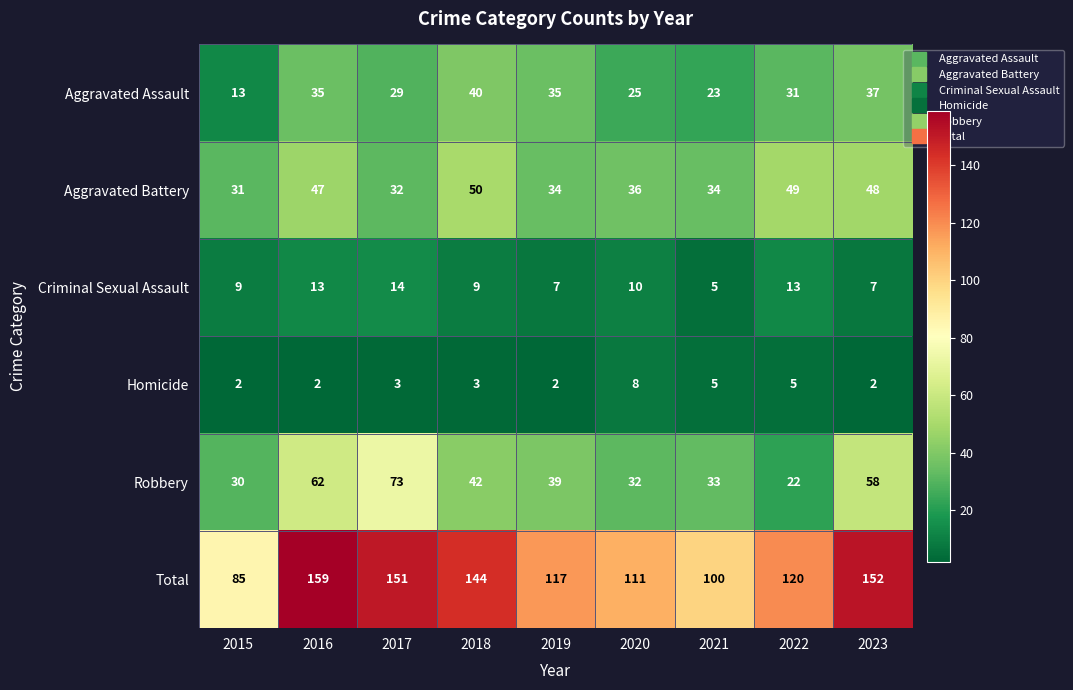

What is the highest value of the Homicide series?

8